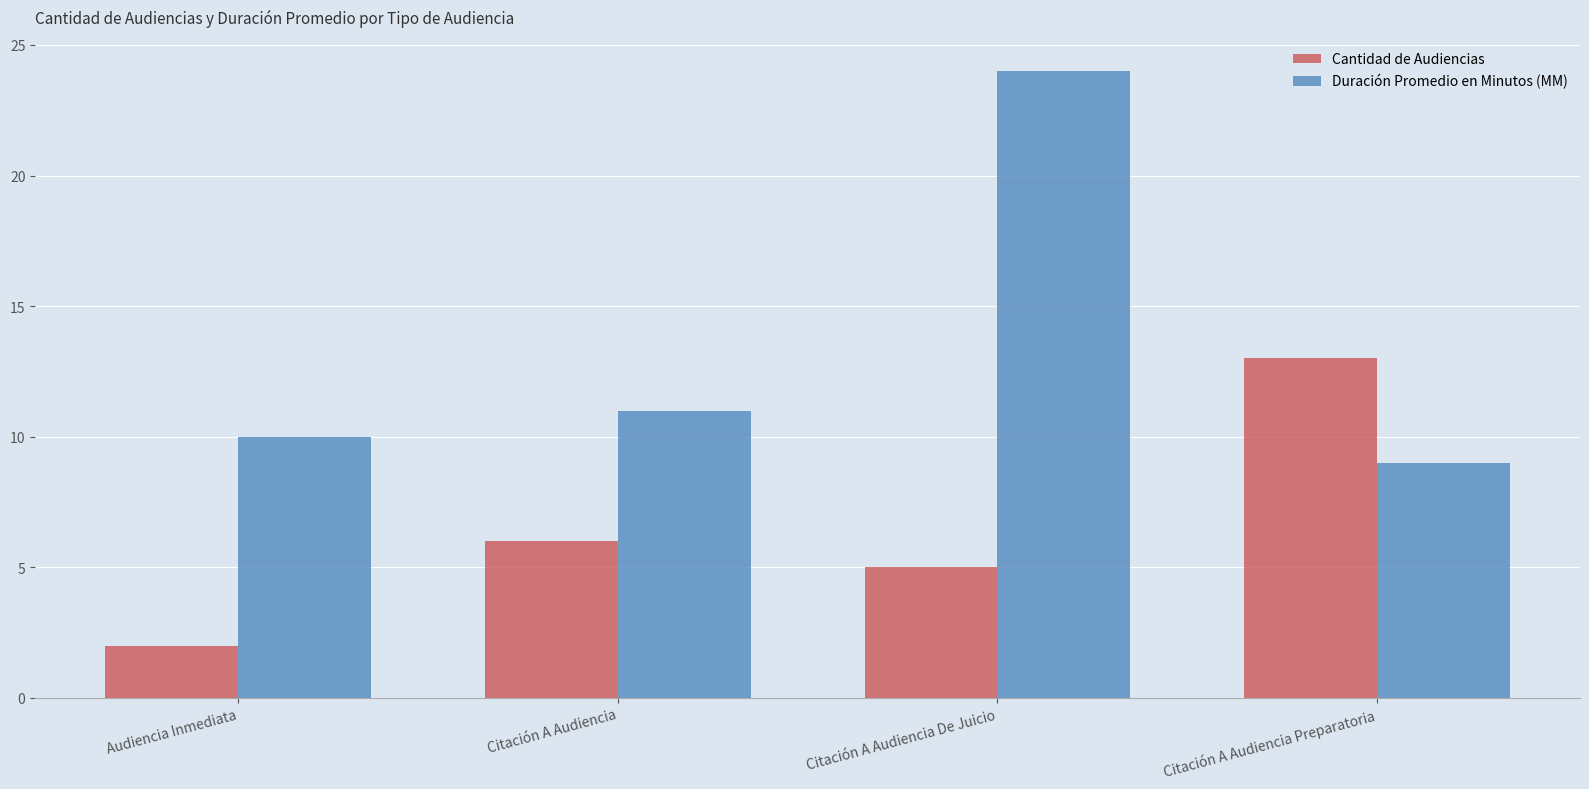

The value of Duración Promedio en Minutos (MM) at Citación A Audiencia De Juicio is 24. True or false?

True